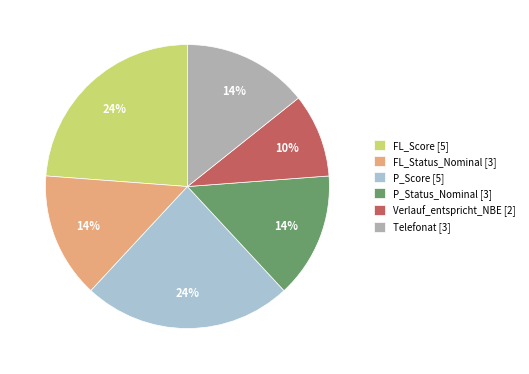

Does any single category account for the majority?

No